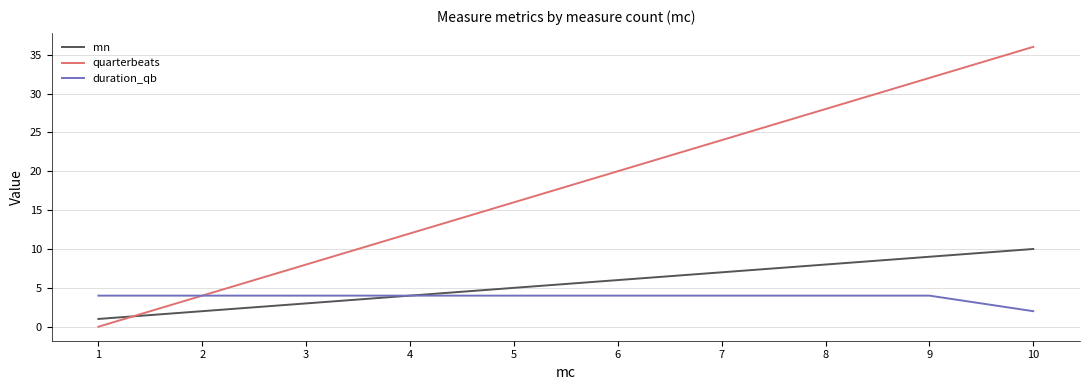

What is the maximum value shown in the chart?

36